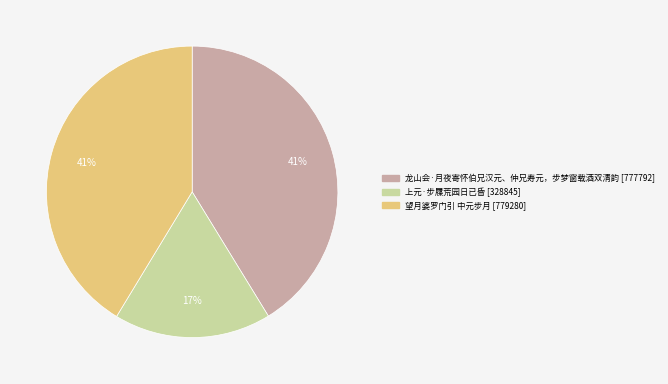

Which category has the smallest portion of the pie?

上元·步屧荒园日已昏